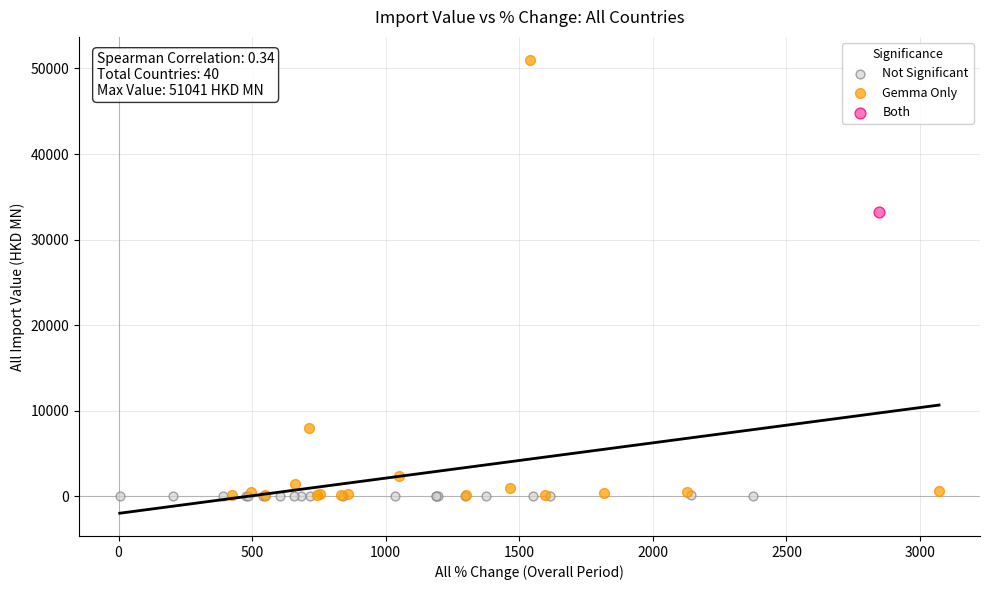

What are all the series names shown in the legend?

Not Significant, Gemma Only, Both